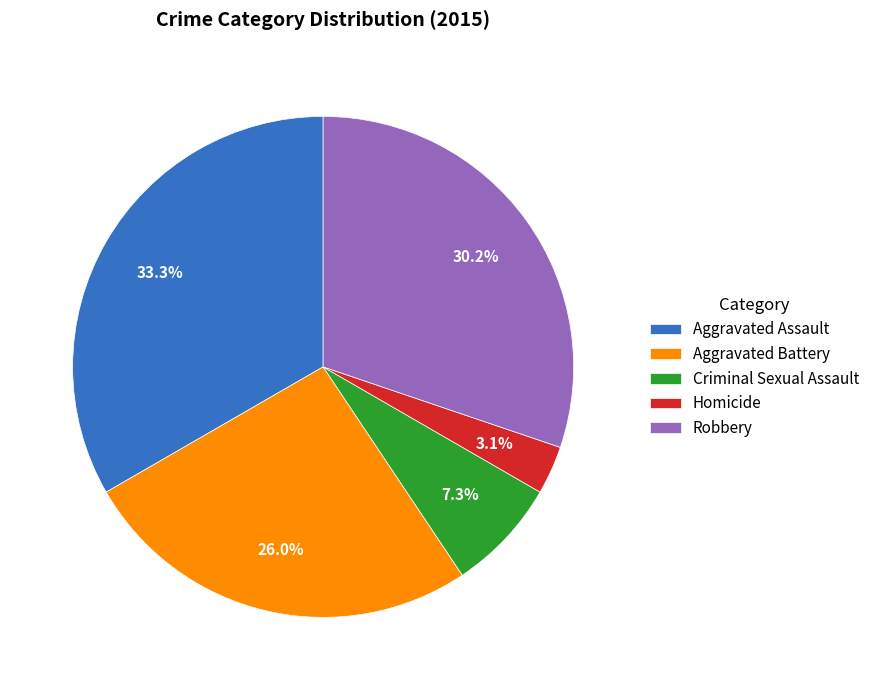

Which has a higher value, Aggravated Assault or Criminal Sexual Assault?

Aggravated Assault